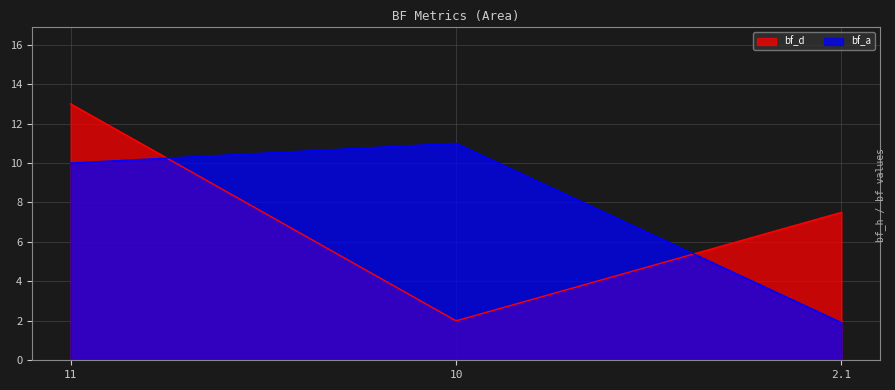

Reading left to right, list all the values displayed in this chart.

bf_d: 13.0	2.0	7.5
bf_a: 10.0	11.0	1.9